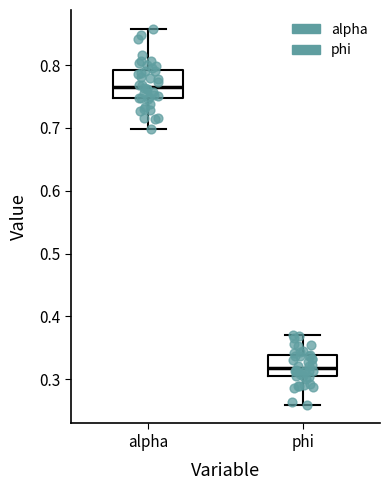

Where does the upper whisker of the box for phi end on the y-axis? The values are not printed on the chart, so give them approximately, as read against the axis.

0.37